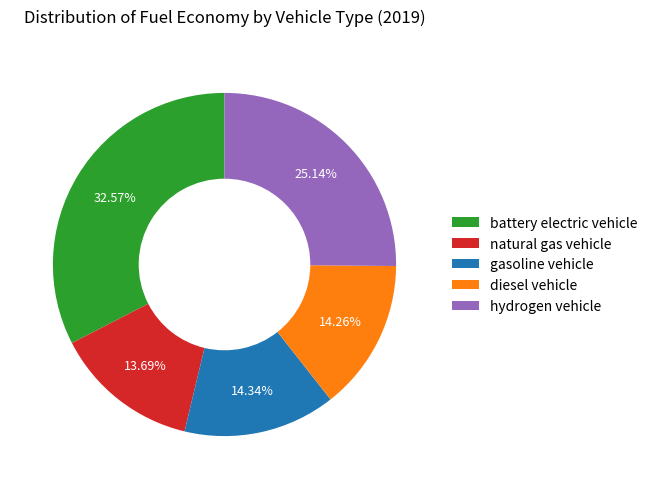

How much of the chart is everything except diesel vehicle?

85.7%